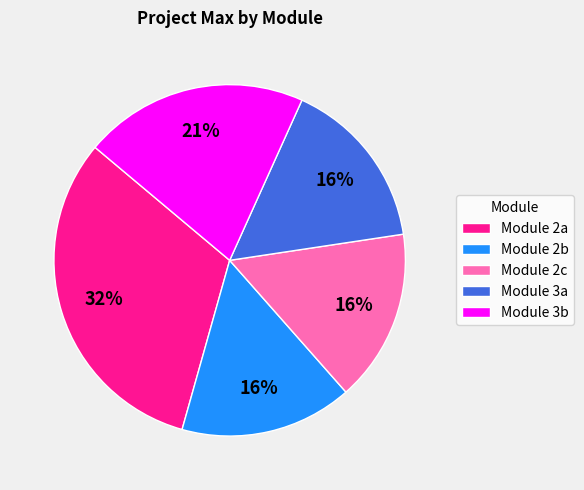

What is the largest slice in the pie chart?

Module 2a